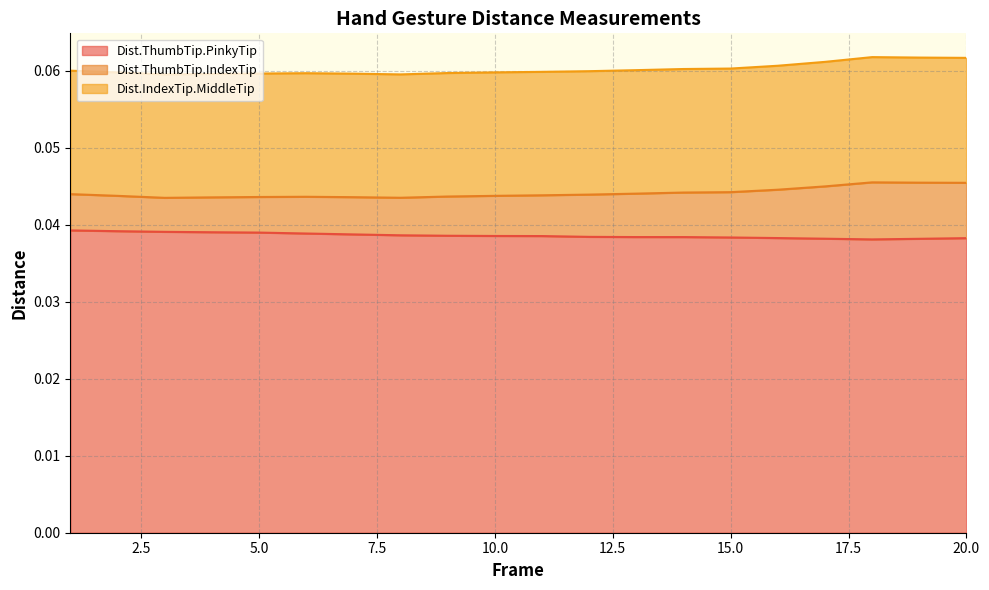

The Dist.ThumbTip.PinkyTip series shows 0.0 at 3. True or false?

True